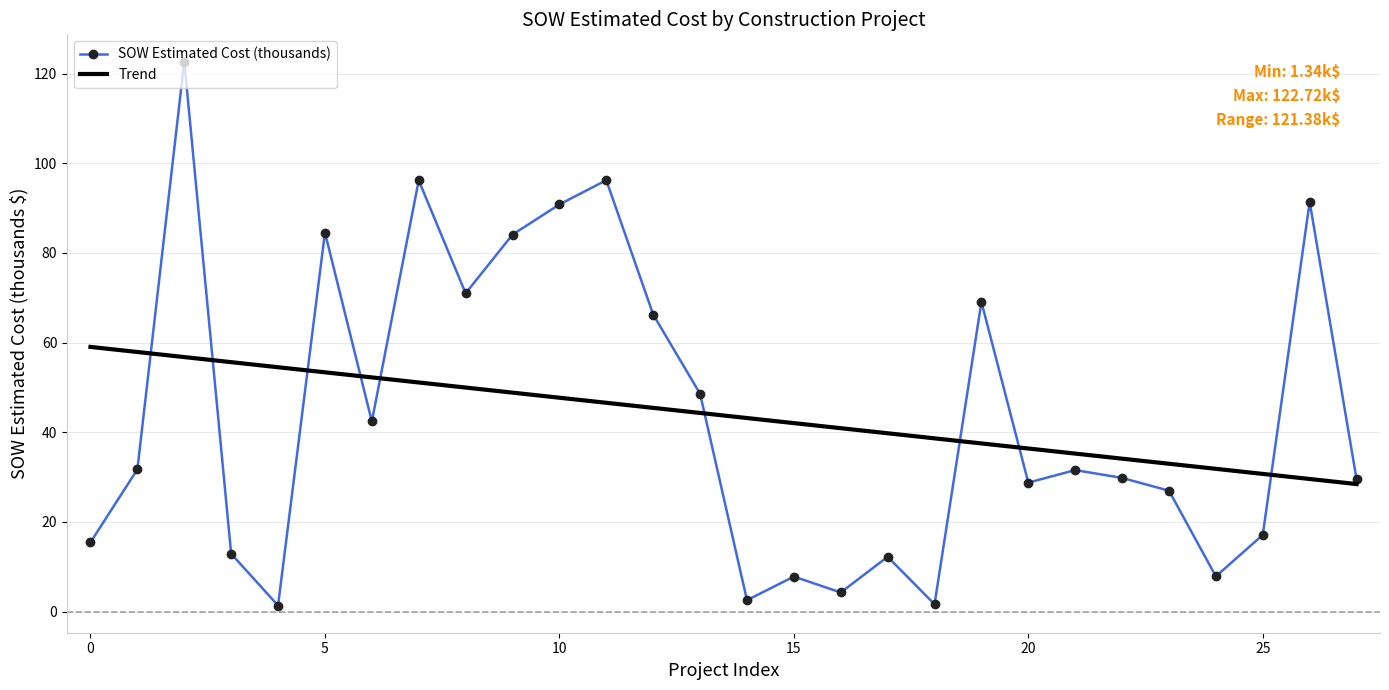

In SOW Estimated Cost (thousands), how many points are lower than both neighbors (excluding endpoints)?

8